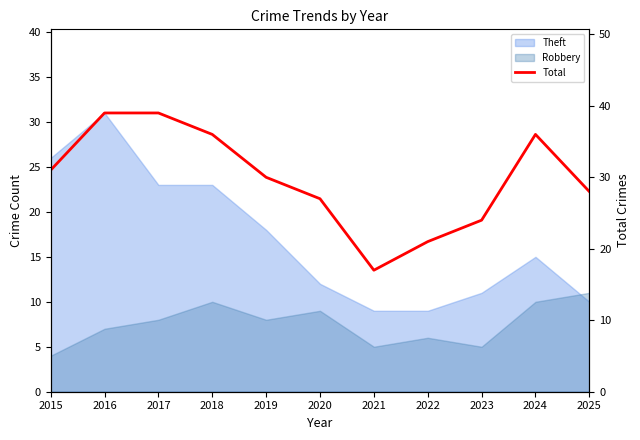

Rank the categories by value from highest to lowest.

2016, 2017, 2018, 2024, 2015, 2019, 2025, 2020, 2023, 2022, 2021